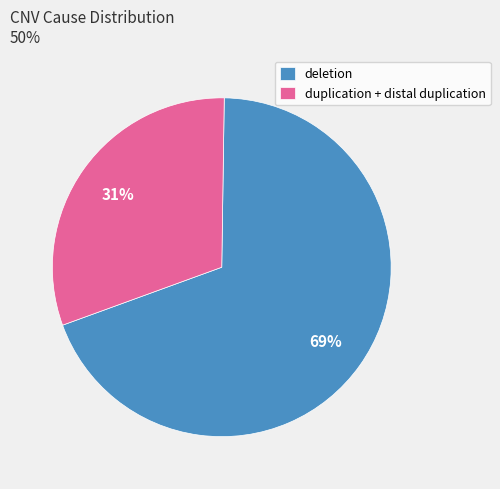

Is there any slice that represents more than half of the pie?

Yes